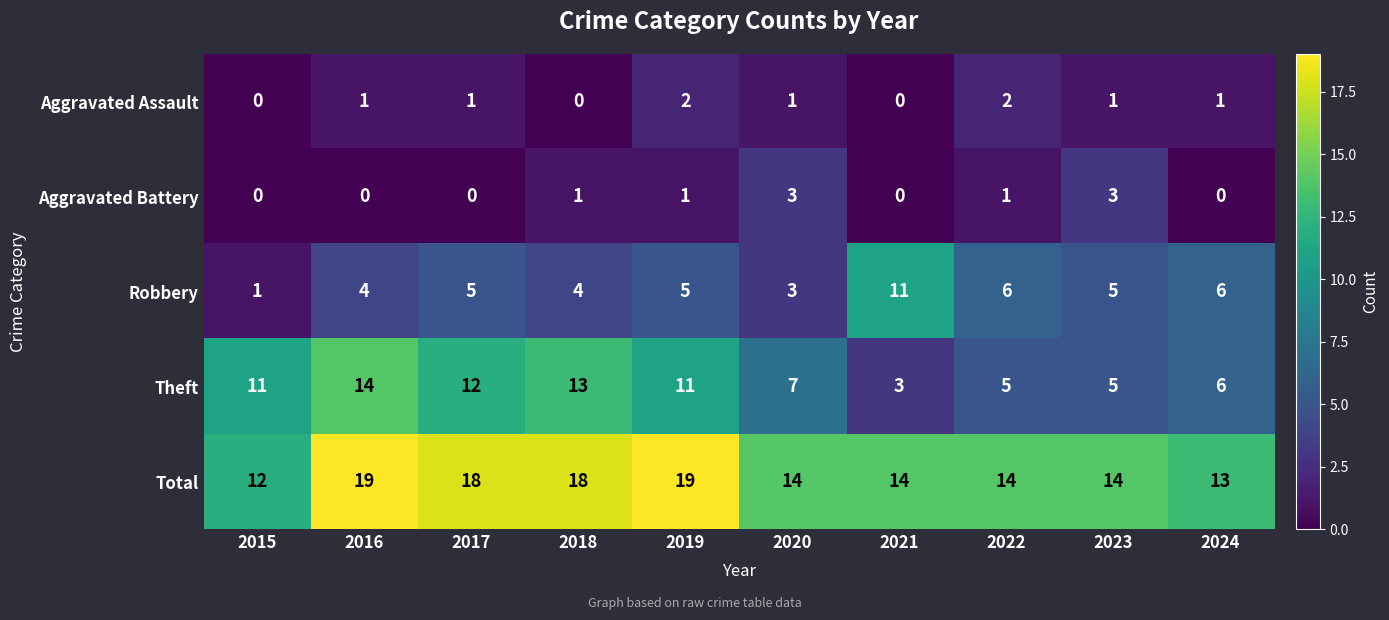

Which series has the widest spread of values?

Theft